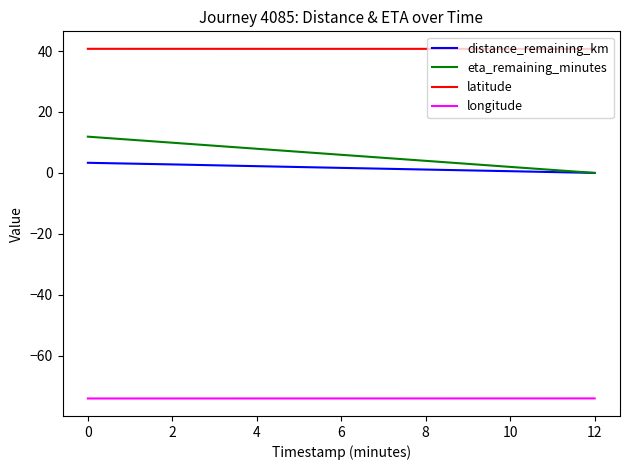

What is the greatest value displayed?

40.7